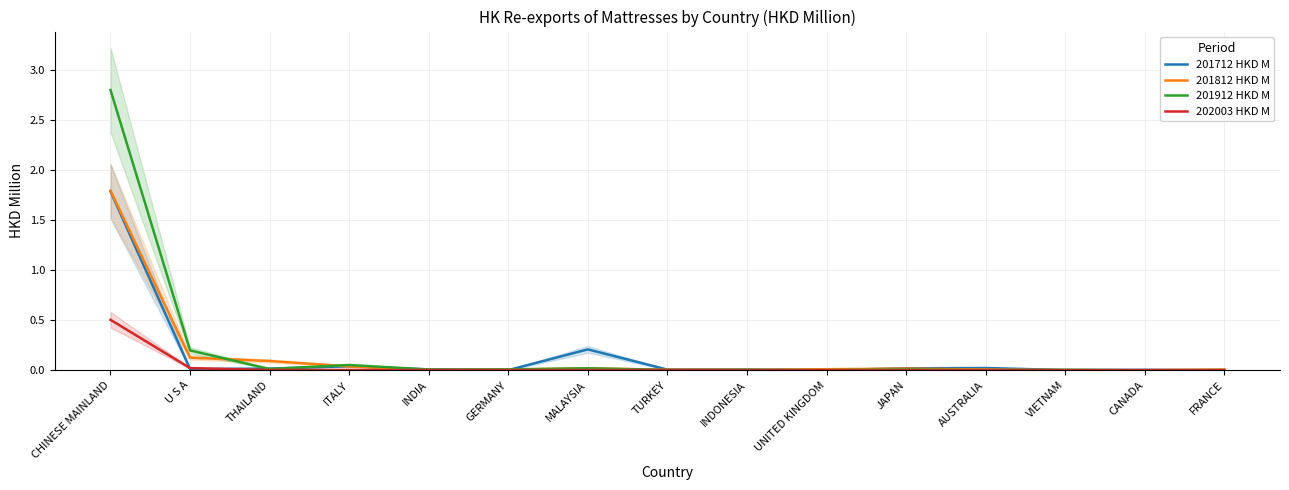

What is the label of the 3rd point from the right?

VIETNAM